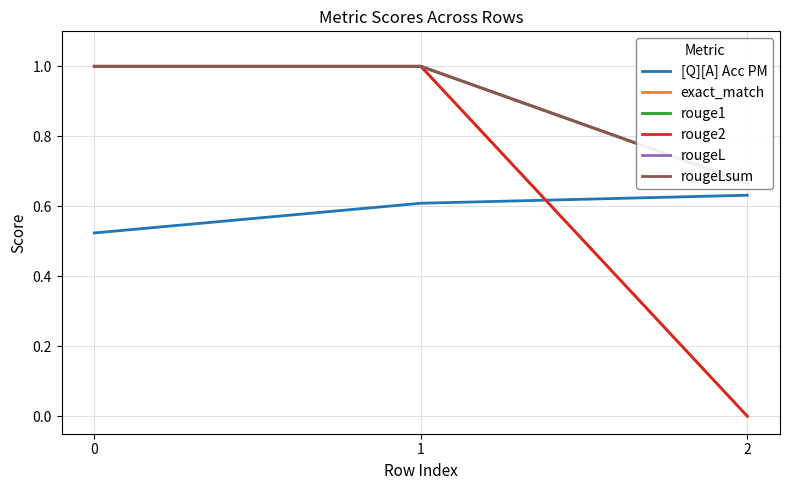

Which label corresponds to the smallest value in the chart?

2